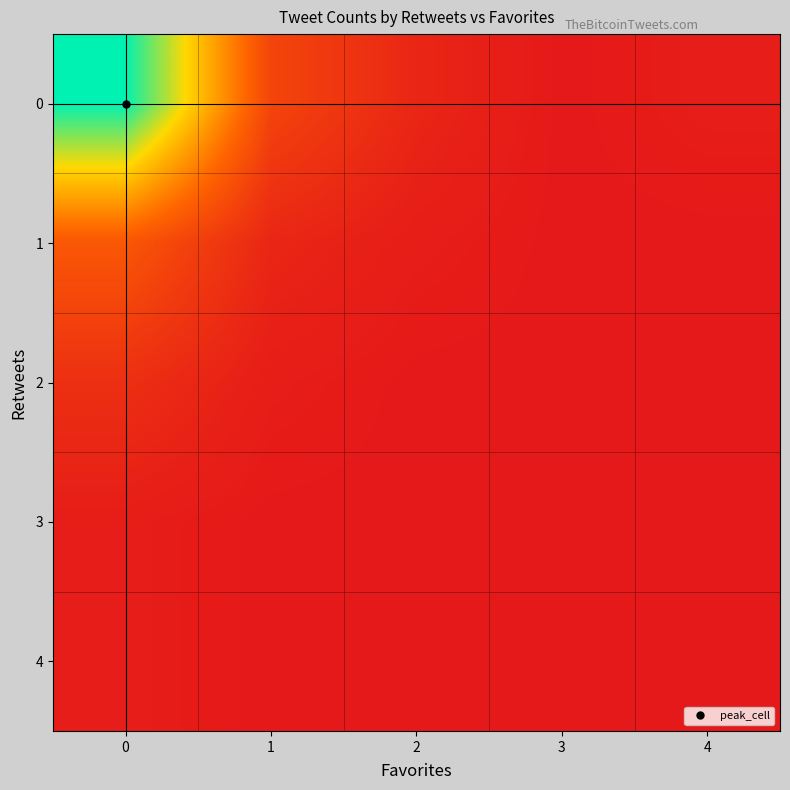

Rank the series by their maximum value, from lowest to highest.

3, 4, 2, 1, 0